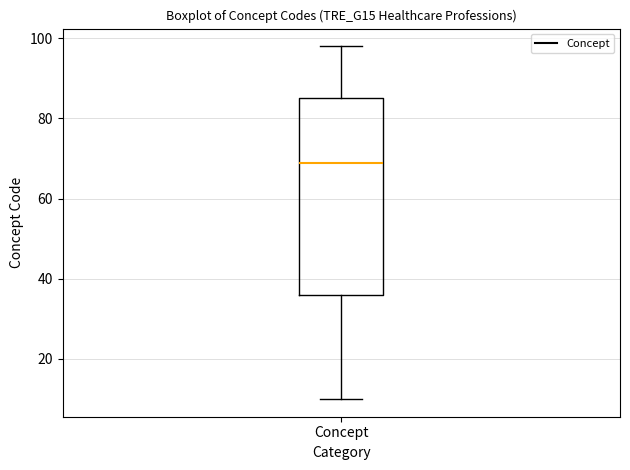

Read this box plot against the y-axis: the position of the median line, the range covered by the box, and the ends of both whiskers. The values are not printed on the chart, so give them approximately, as read against the axis.

median 70, box 36 to 86, whiskers 10 to 98